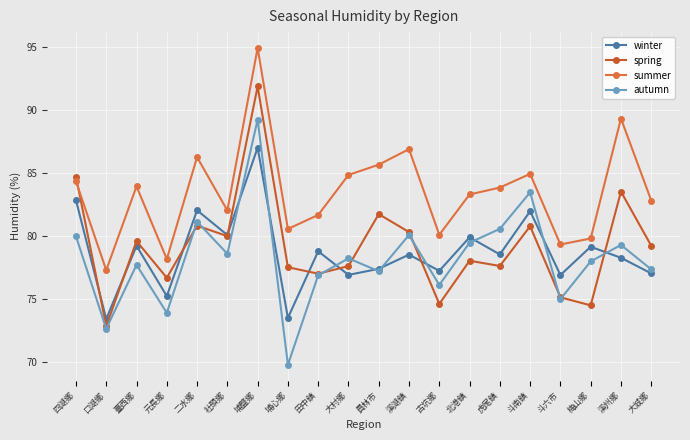

Reading left to right, extract all data points from this chart.

winter: 四湖鄉=82.9	口湖鄉=73.4	臺西鄉=79.2	元長鄉=75.2	二水鄉=82.1	社頭鄉=80.1	埔鹽鄉=87.0	埔心鄉=73.5	田中鎮=78.8	大村鄉=76.9	員林市=77.4	溪湖鎮=78.5	古坑鄉=77.2	北港鎮=79.9	虎尾鎮=78.6	斗南鎮=82.0	斗六市=76.9	梅山鄉=79.2	溪州鄉=78.3	大城鄉=77.0
spring: 四湖鄉=84.7	口湖鄉=72.9	臺西鄉=79.6	元長鄉=76.7	二水鄉=80.8	社頭鄉=80.0	埔鹽鄉=91.9	埔心鄉=77.5	田中鎮=77.0	大村鄉=77.6	員林市=81.8	溪湖鎮=80.3	古坑鄉=74.6	北港鎮=78.0	虎尾鎮=77.6	斗南鎮=80.8	斗六市=75.2	梅山鄉=74.5	溪州鄉=83.5	大城鄉=79.2
summer: 四湖鄉=84.3	口湖鄉=77.3	臺西鄉=84.0	元長鄉=78.2	二水鄉=86.3	社頭鄉=82.0	埔鹽鄉=94.9	埔心鄉=80.6	田中鎮=81.7	大村鄉=84.9	員林市=85.7	溪湖鎮=86.9	古坑鄉=80.1	北港鎮=83.3	虎尾鎮=83.9	斗南鎮=84.9	斗六市=79.3	梅山鄉=79.8	溪州鄉=89.3	大城鄉=82.8
autumn: 四湖鄉=80.0	口湖鄉=72.7	臺西鄉=77.7	元長鄉=73.9	二水鄉=81.1	社頭鄉=78.6	埔鹽鄉=89.2	埔心鄉=69.8	田中鎮=76.9	大村鄉=78.2	員林市=77.2	溪湖鎮=80.1	古坑鄉=76.1	北港鎮=79.5	虎尾鎮=80.6	斗南鎮=83.5	斗六市=75.0	梅山鄉=78.0	溪州鄉=79.3	大城鄉=77.4